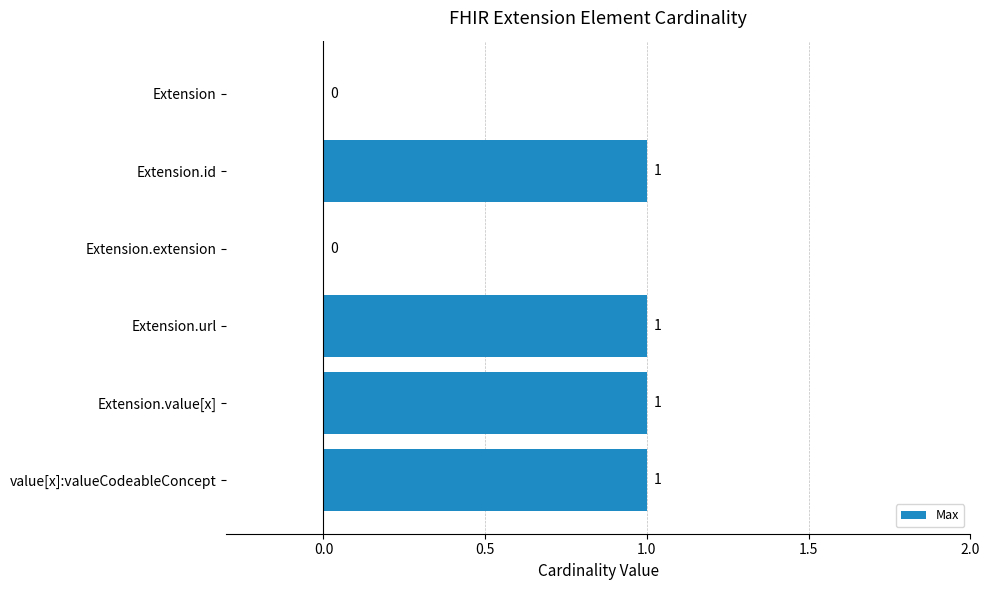

What is the change in value from Extension to value[x]:valueCodeableConcept?

+1